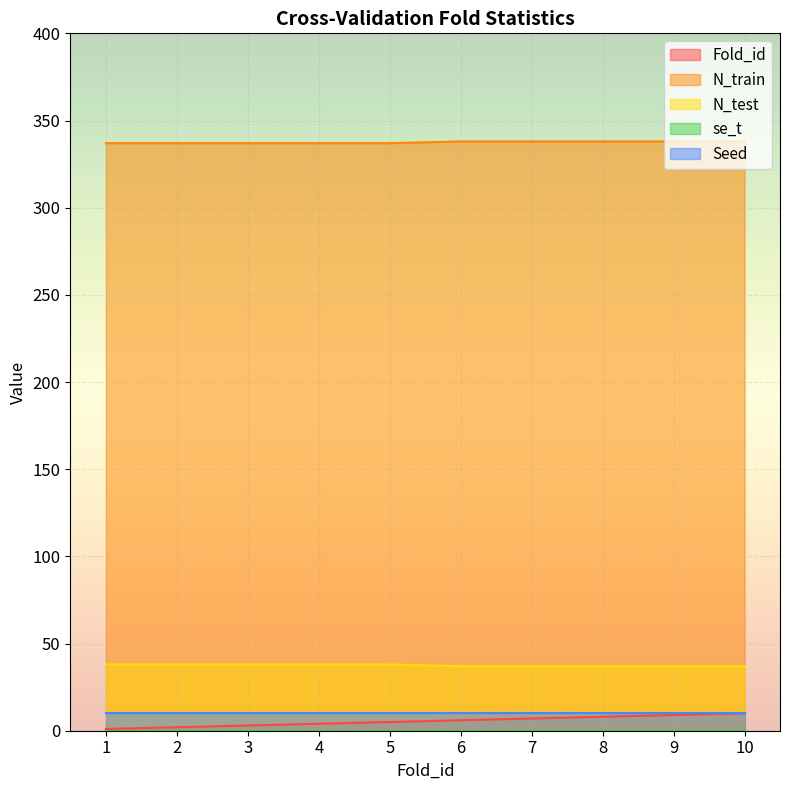

True or false: N_test and Fold_id cross at least once.

False